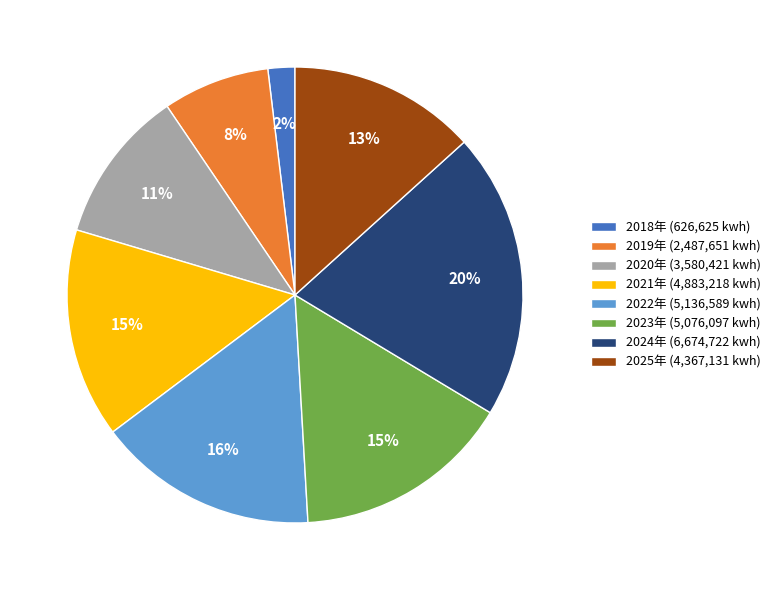

Is the sum of 2025年 (4,367,131 kwh) and 2019年 (2,487,651 kwh) greater than half?

No